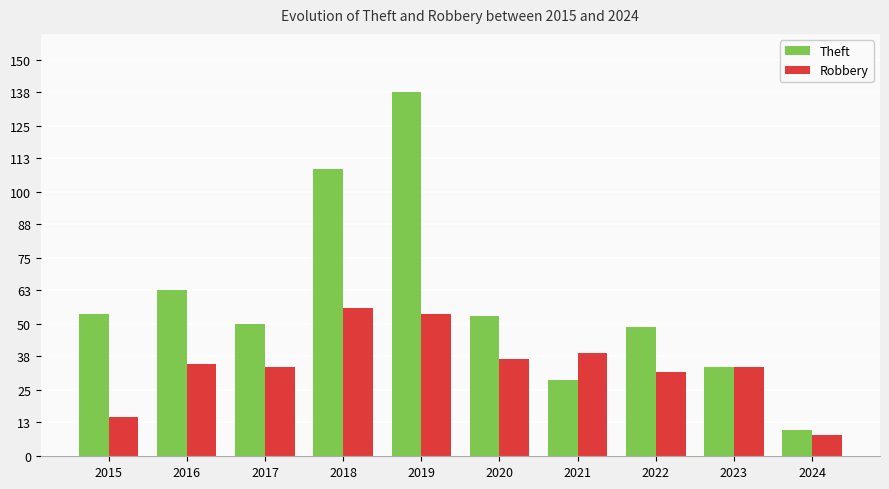

At which category is the sum across all series the highest?

2019